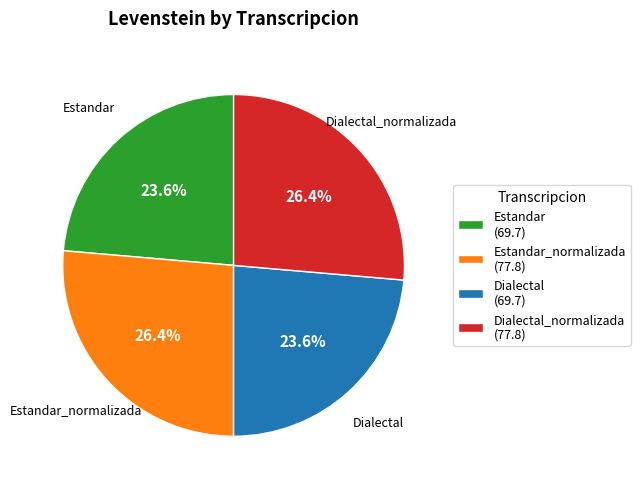

Is it true that Estandar is 18% of the pie?

False